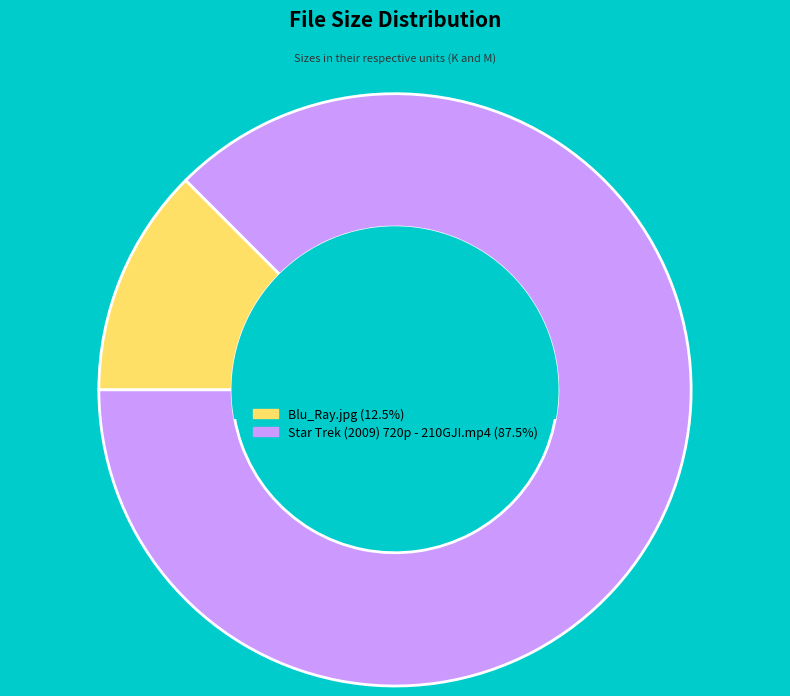

Combined, do Blu_Ray.jpg and Star Trek (2009) 720p - 210GJI.mp4 account for over 50%?

Yes